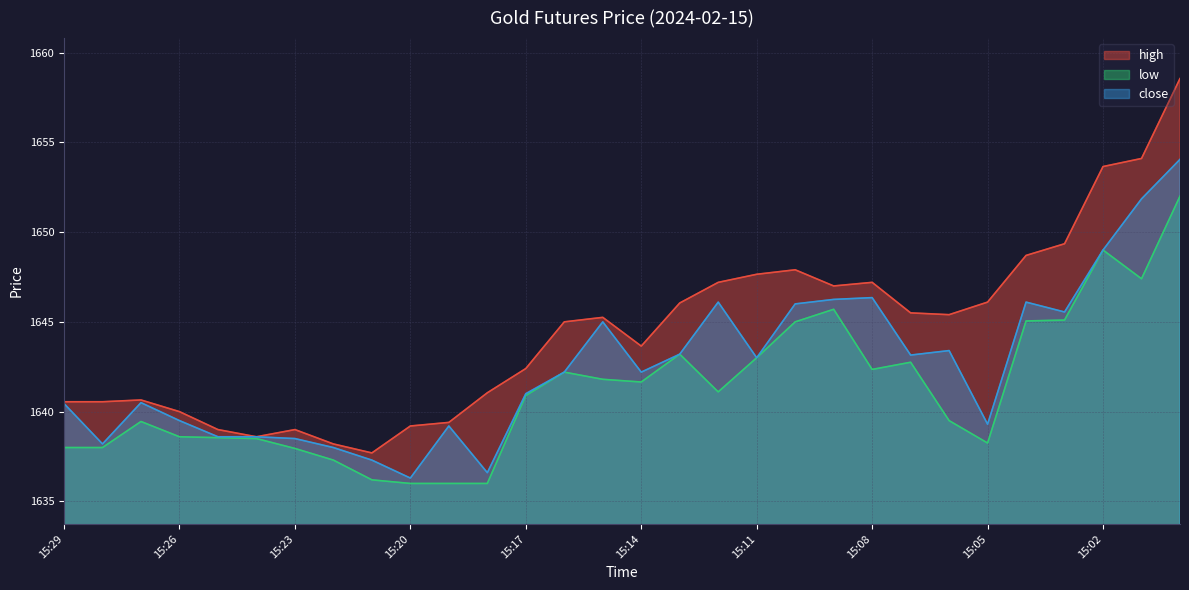

What is the difference between the second highest and second lowest values in the close series?

15.2